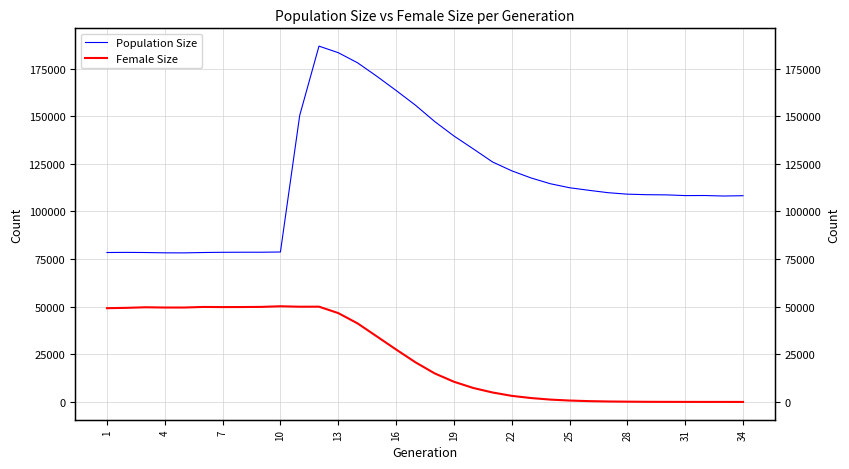

Rank the series by their maximum value, from lowest to highest.

Female Size, Population Size